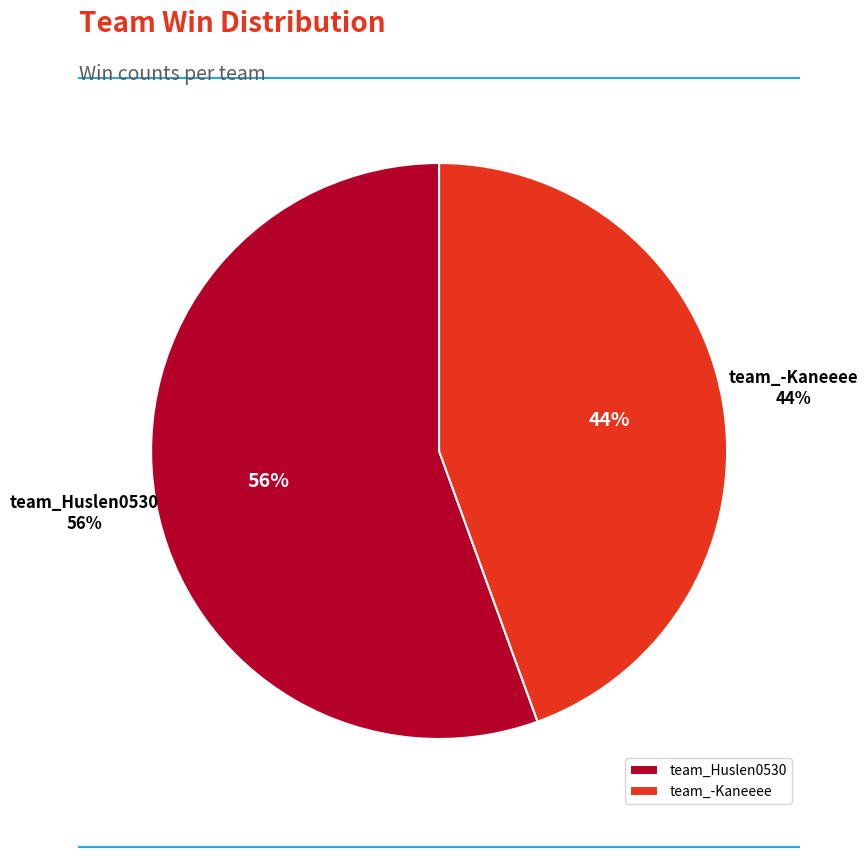

Does any single category account for the majority?

Yes